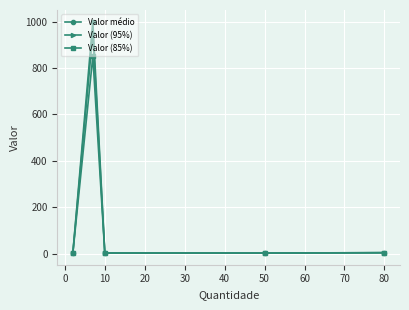

Which series has the widest spread of values?

Valor médio